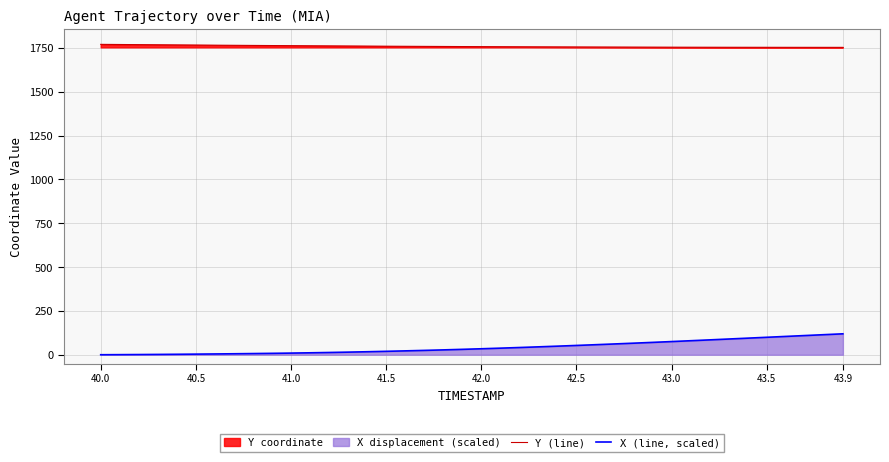

Reading left to right, list all the values displayed in this chart.

Y (line): 1770.3	1769.5	1768.7	1767.9	1767.1	1766.3	1765.6	1764.8	1764.1	1763.5	1762.8	1762.1	1761.5	1760.9	1760.3	1759.7	1759.2	1758.7	1758.2	1757.7	1757.2	1756.8	1756.4	1756.1	1755.7	1755.4	1755.1	1754.8	1754.6	1754.4	1754.2	1754.0	1753.8	1753.7	1753.5	1753.4	1753.3	1753.3	1753.2	1753.2
X (line, scaled): 0.0	0.5	1.1	1.8	2.6	3.5	4.4	5.5	6.7	7.9	9.4	11.0	12.8	14.8	17.1	19.5	22.0	24.7	27.6	30.7	34.0	37.5	41.2	45.0	48.9	53.0	57.2	61.5	65.9	70.4	75.1	79.9	84.7	89.6	94.6	99.5	104.5	109.4	114.4	119.3